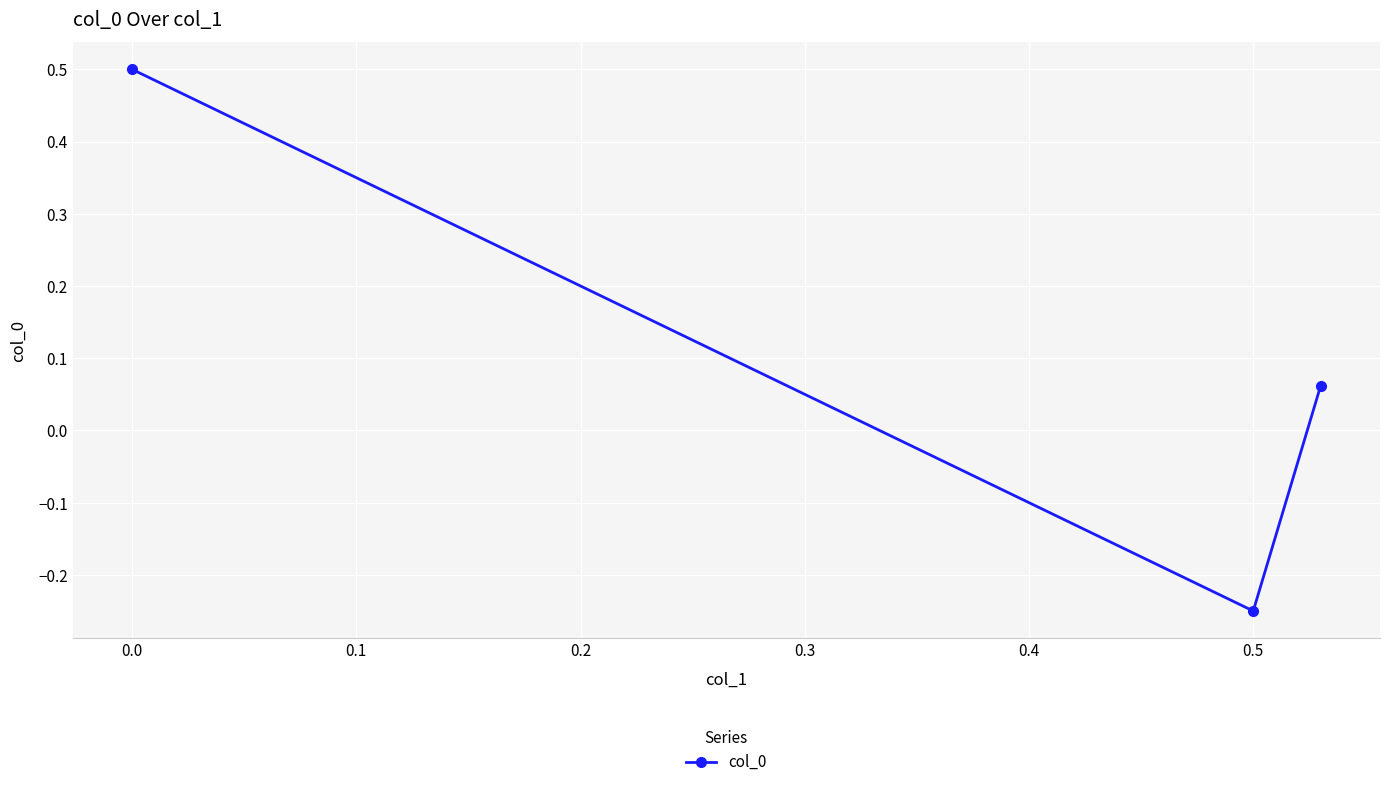

What is the greatest value displayed?

0.5